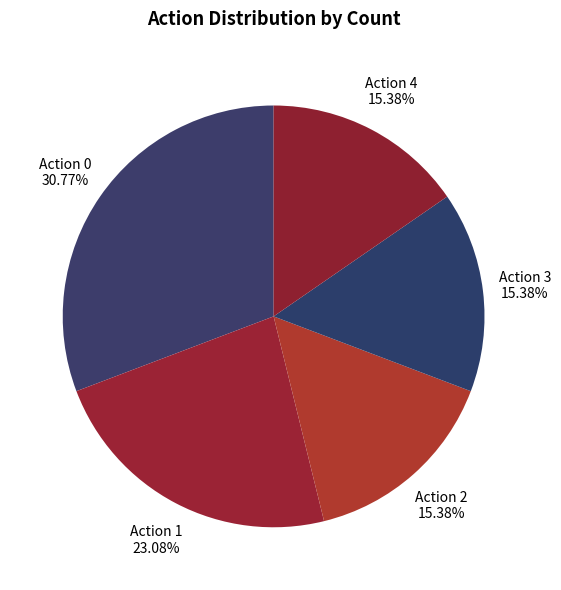

Is there any slice that represents more than half of the pie?

No